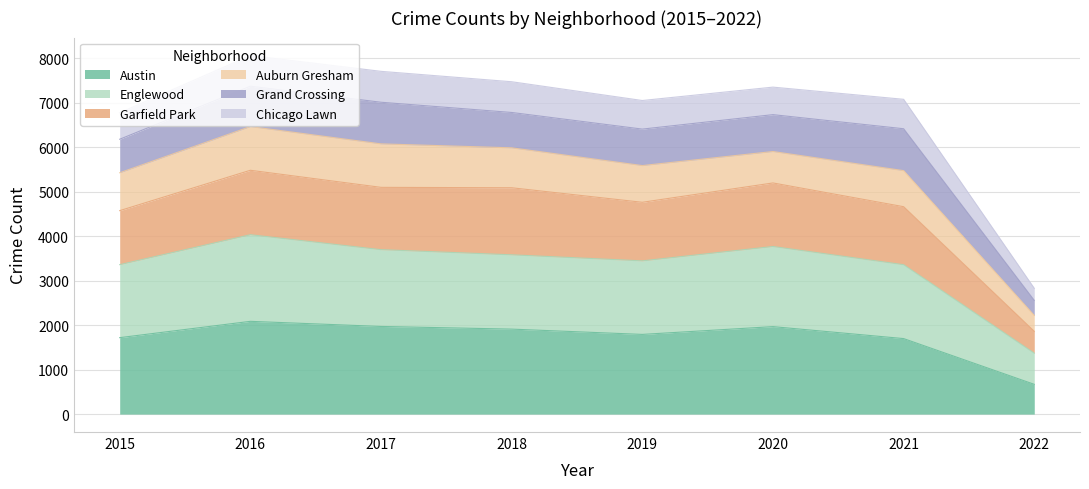

The Austin series shows 1792 at 2019. True or false?

True